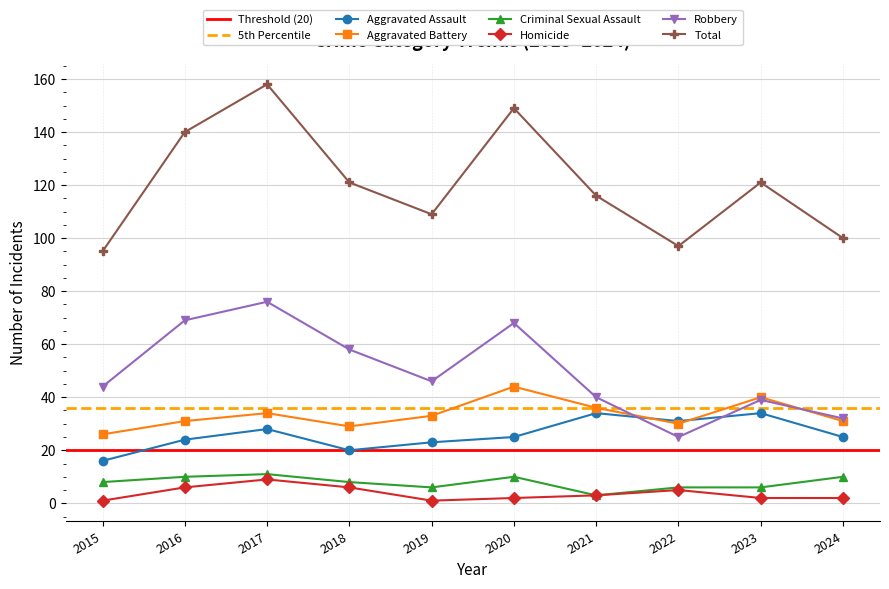

What is the maximum value shown in the chart?

158